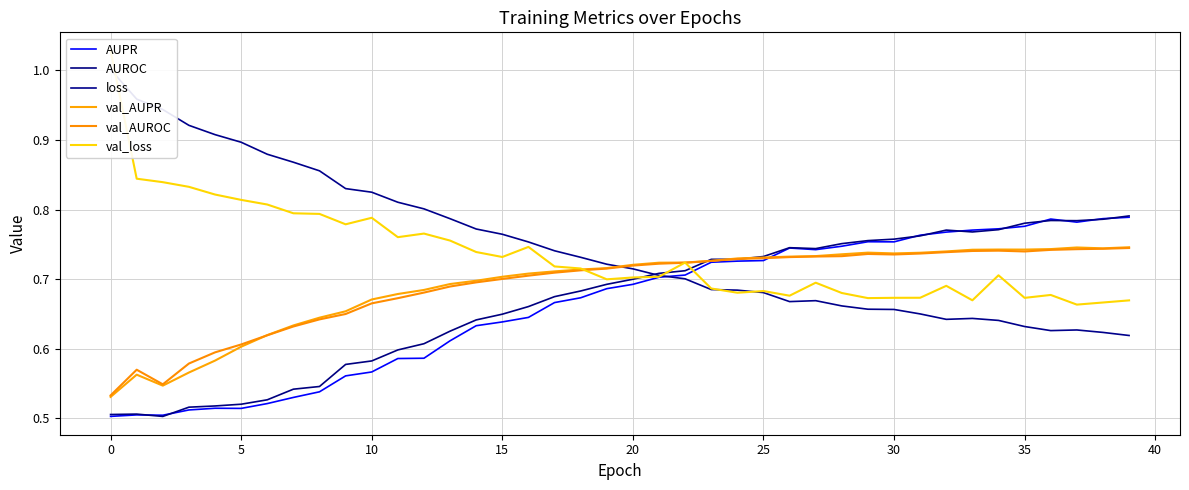

What is the total value across all series at 39?

4.4